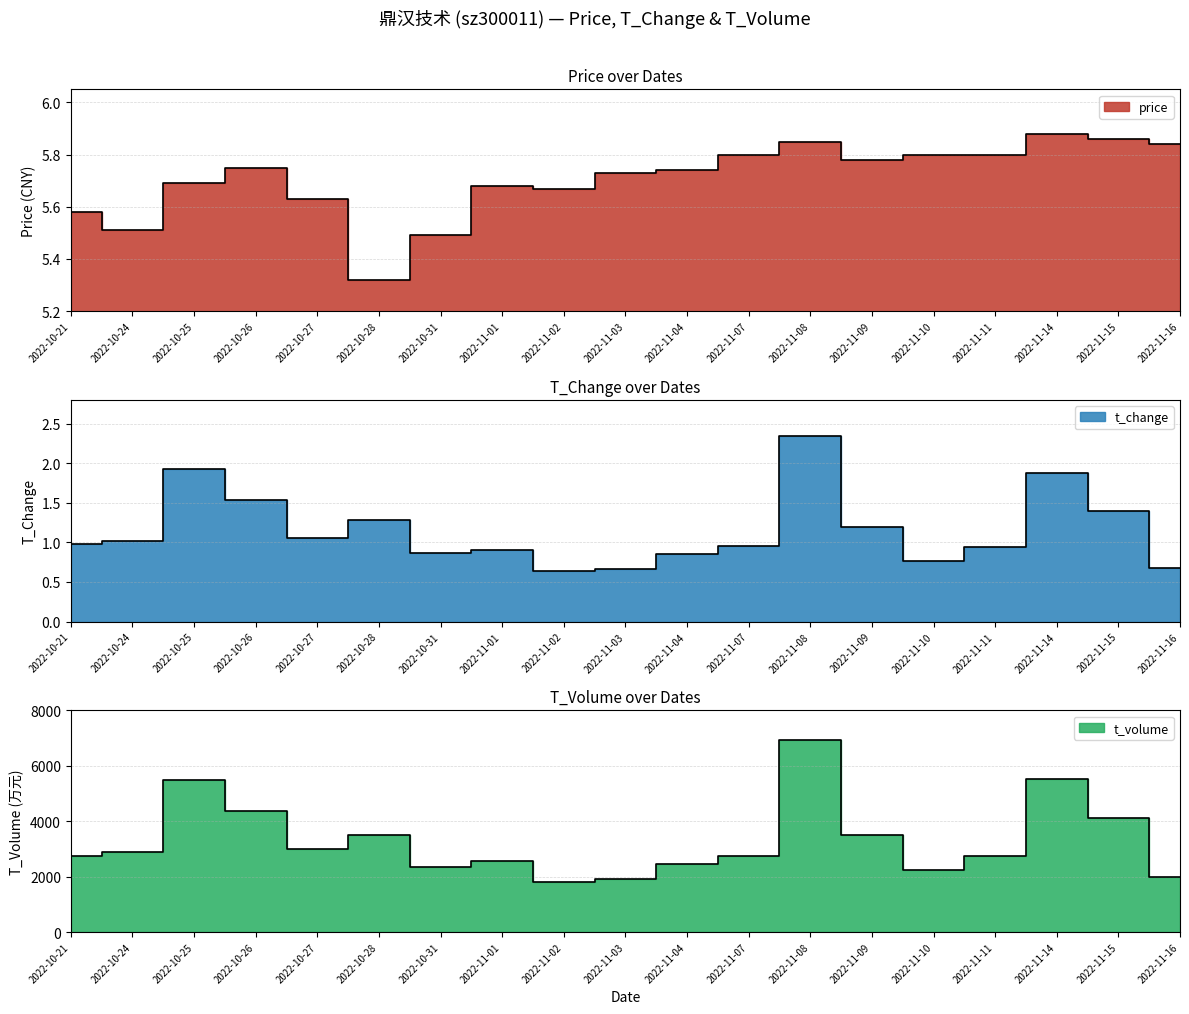

Is it true that price equals 5.9 at 2022-11-15?

True